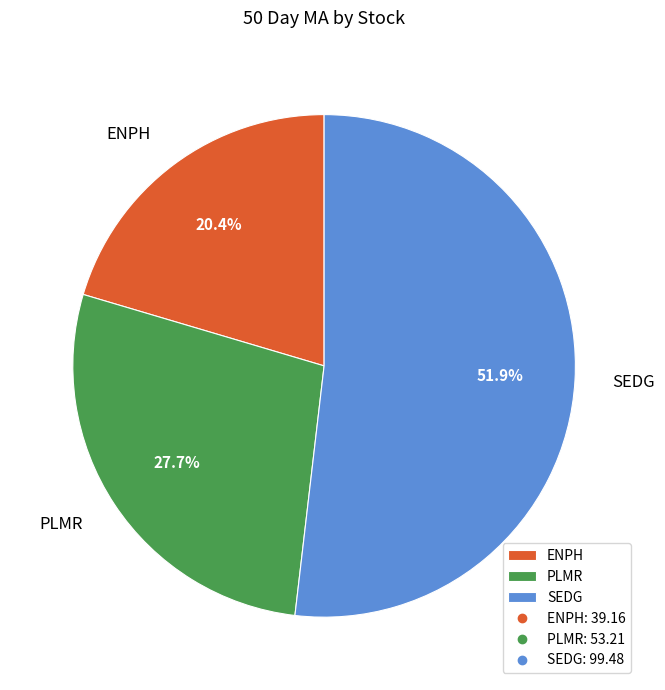

Rank the categories by value from highest to lowest.

SEDG, PLMR, ENPH